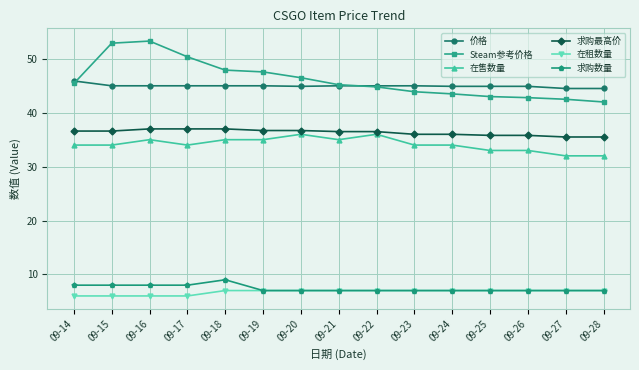

What is the sum of all 求购数量 values?

111.0